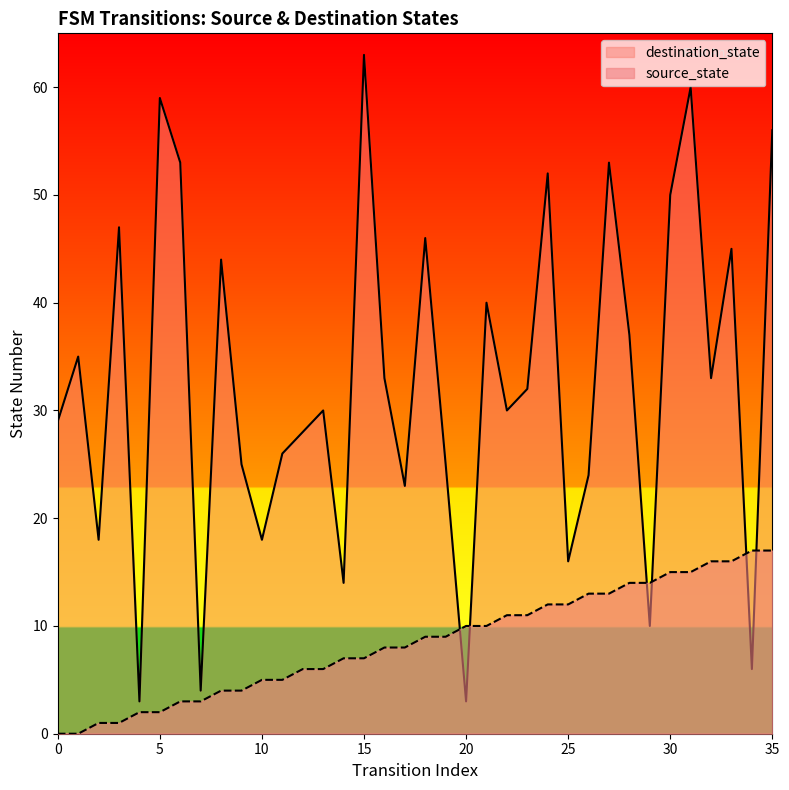

At which label does destination_state reach its peak?

15